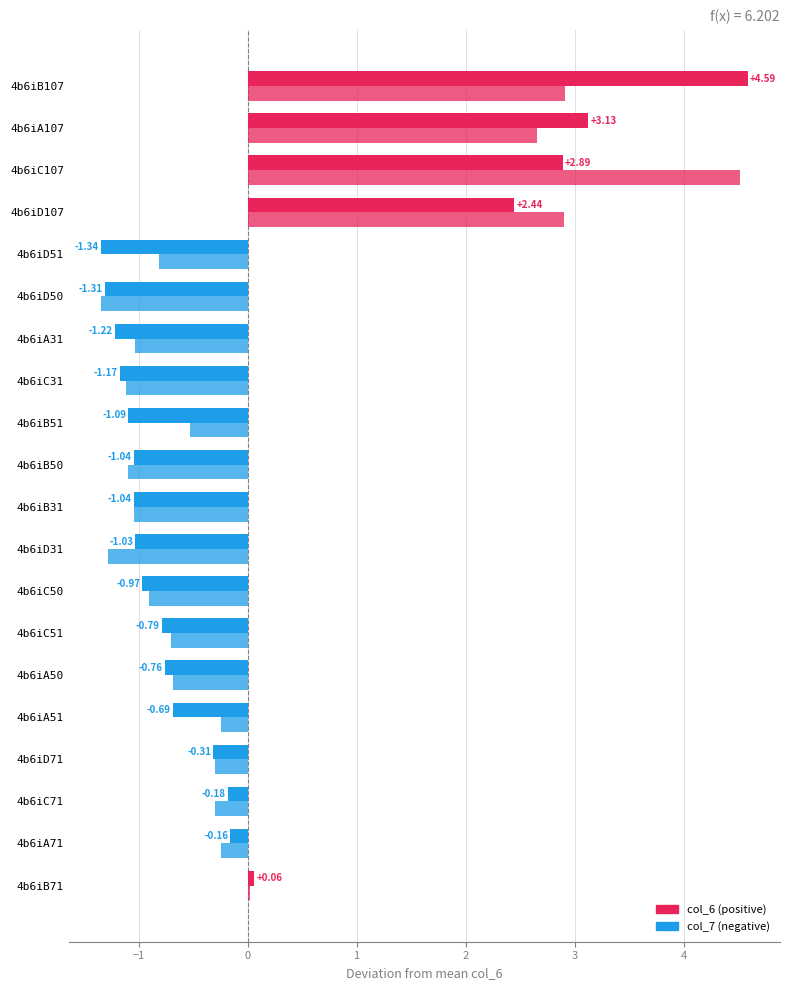

Count the number of categories in the chart.

20